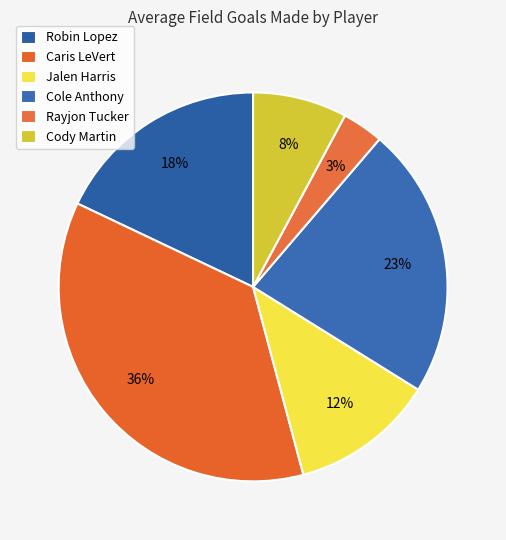

Rank the categories by value from highest to lowest.

Caris LeVert, Cole Anthony, Robin Lopez, Jalen Harris, Cody Martin, Rayjon Tucker